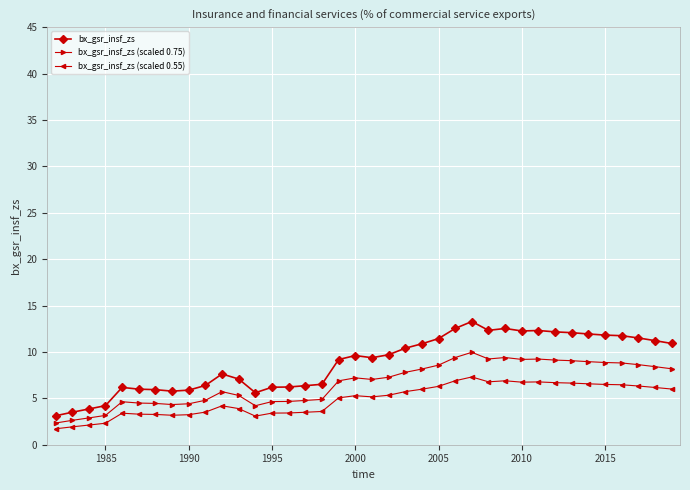

Which series has the largest range (max minus min)?

bx_gsr_insf_zs